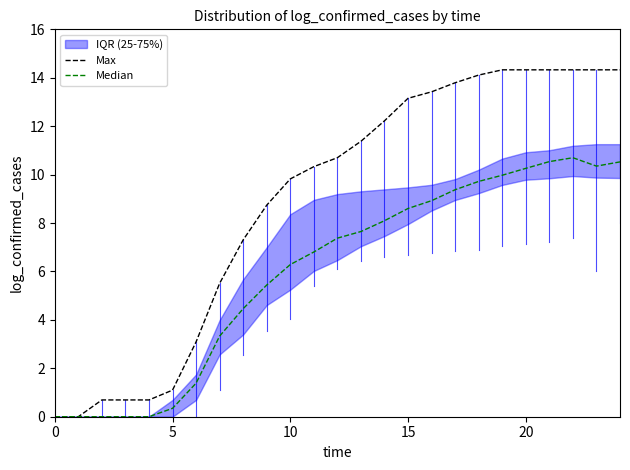

What is the difference between the maximum and minimum values in the Median series?

10.7